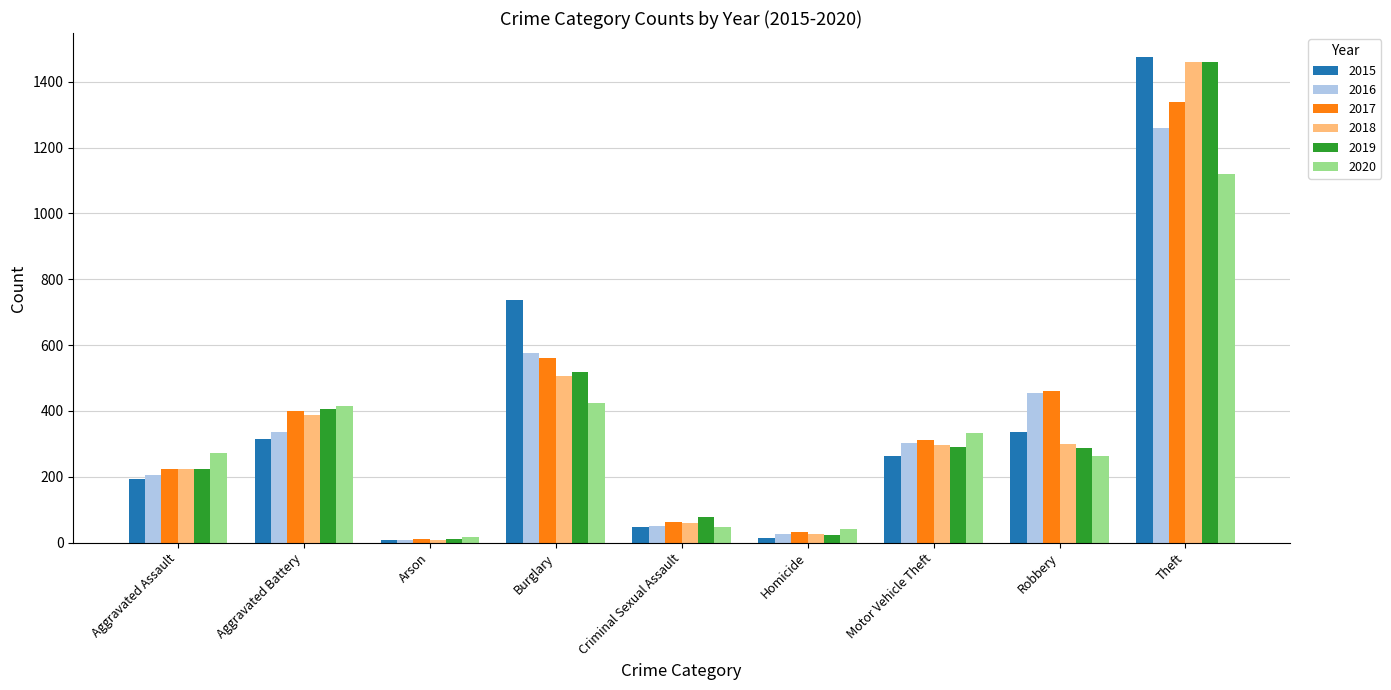

What is the difference between the highest and lowest values at Arson?

10